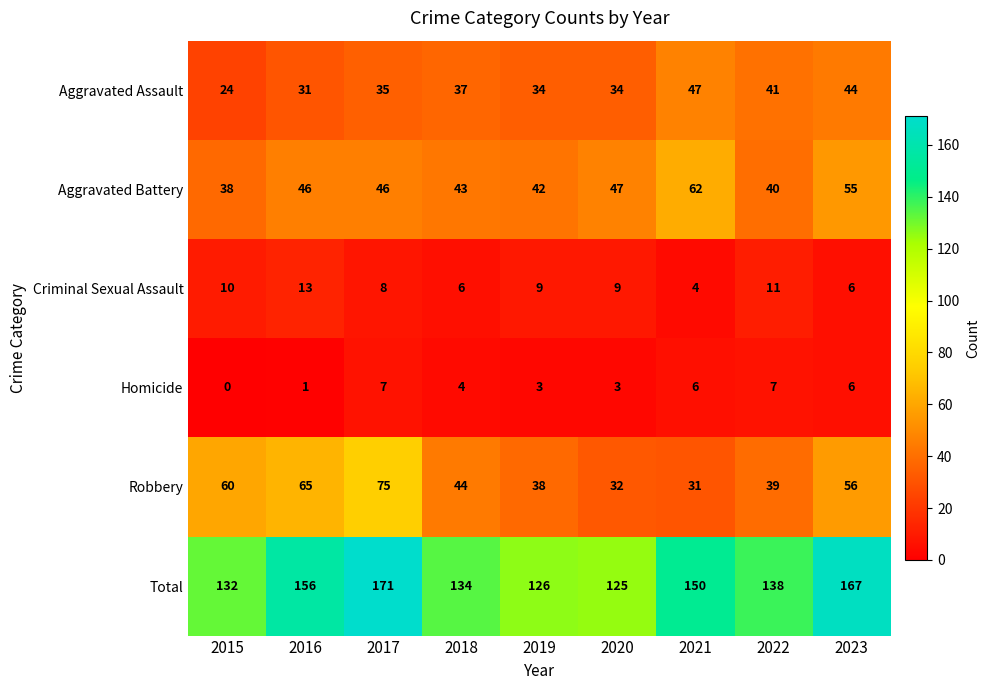

True or false: Criminal Sexual Assault has a value of 6 at 2018.

True